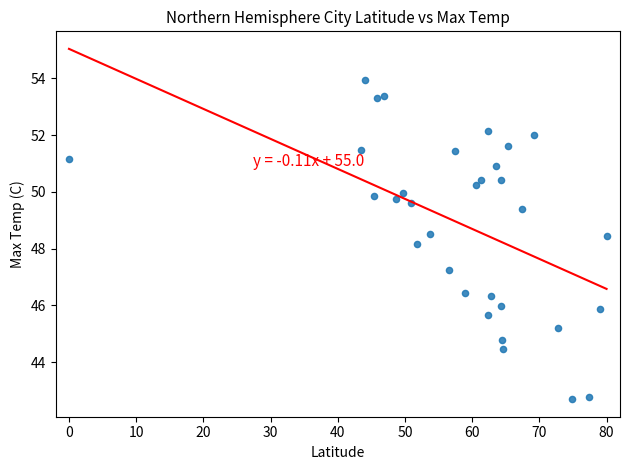

What Y value in the scatter plot is closest to 48?

48.2